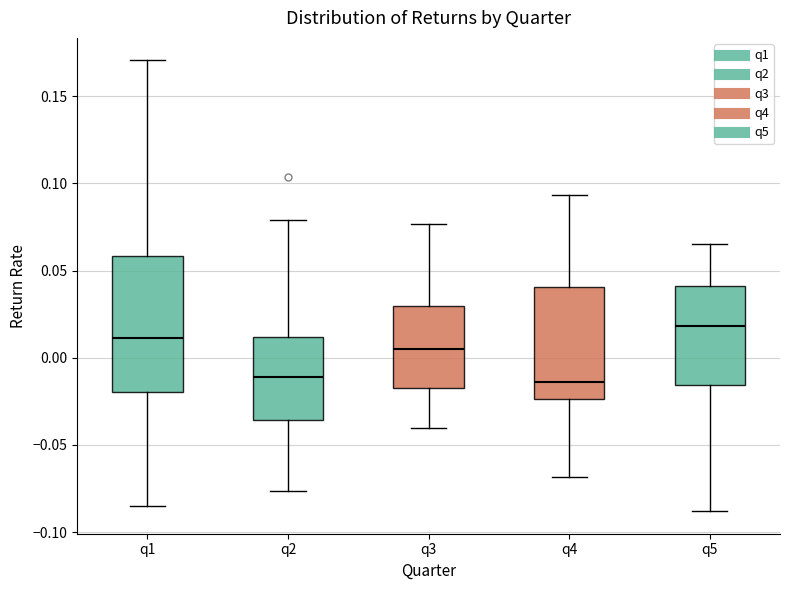

Reading left to right, transcribe this box plot: for each box, give where its median line is, the range the box spans, and where its two whiskers end, as read against the y-axis. The values are not printed on the chart, so give them approximately, as read against the axis.

q1: median 0.010, box -0.020 to 0.060, whiskers -0.085 to 0.170
q2: median -0.010, box -0.035 to 0.010, whiskers -0.075 to 0.080
q3: median 0.005, box -0.015 to 0.030, whiskers -0.040 to 0.075
q4: median -0.015, box -0.025 to 0.040, whiskers -0.070 to 0.095
q5: median 0.020, box -0.015 to 0.040, whiskers -0.090 to 0.065